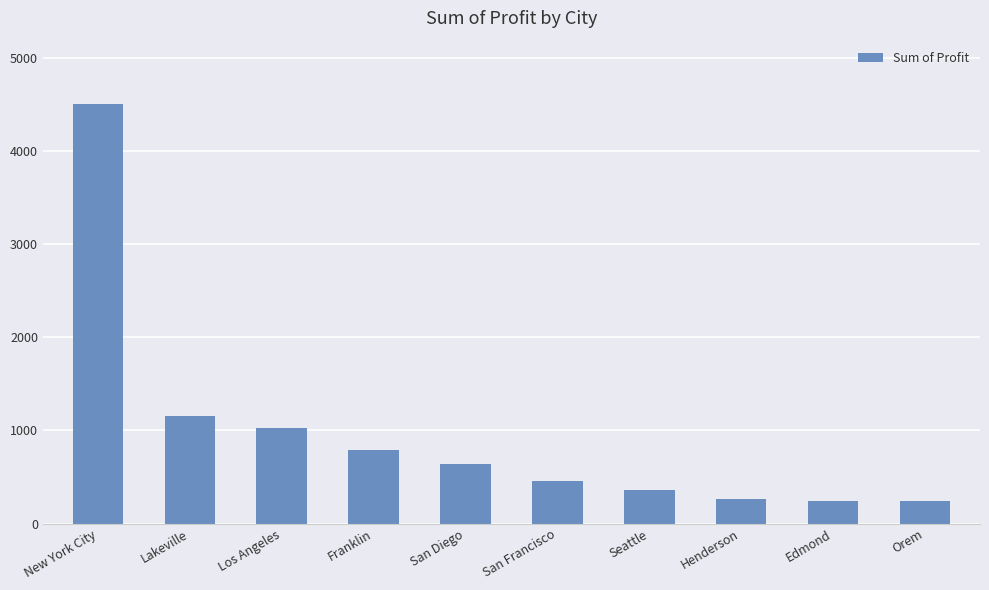

The value at New York City is 7334.4. True or false?

False